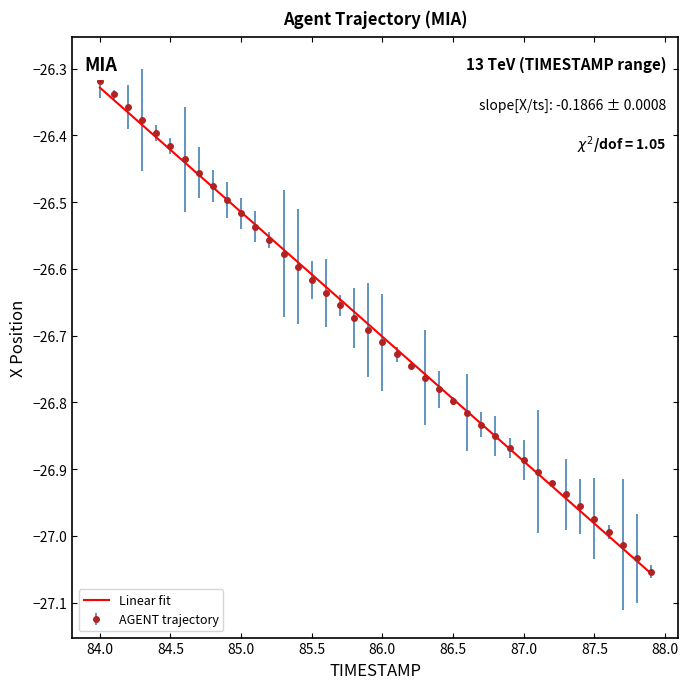

What are all the series names shown in the legend?

Linear fit, AGENT trajectory